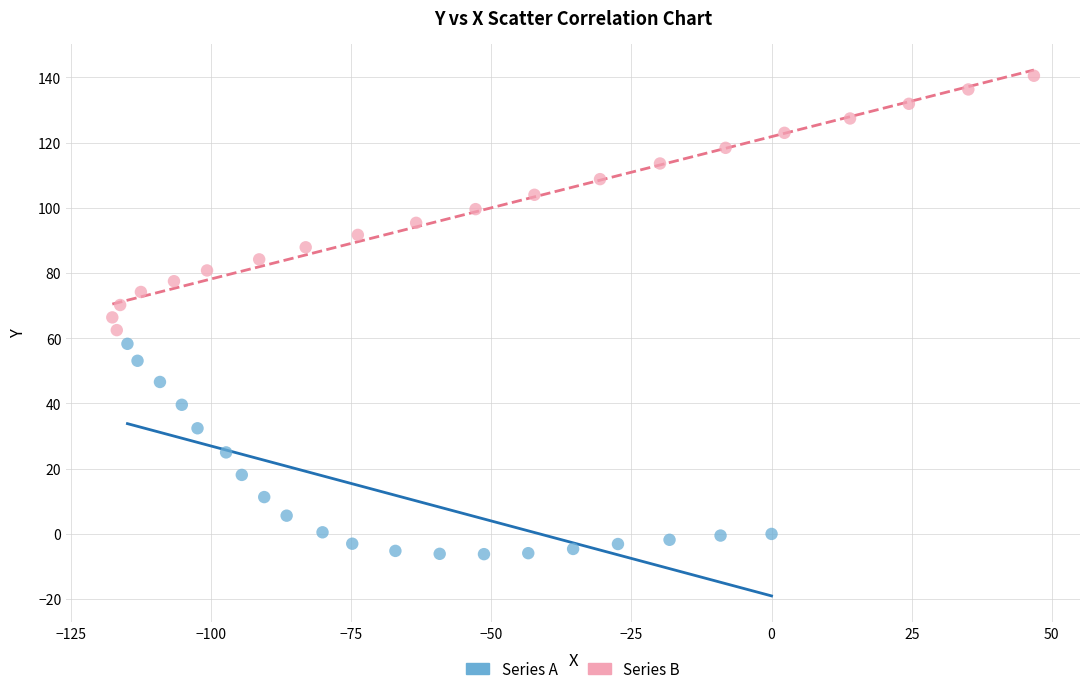

Which series has the widest spread of Y values?

Series B